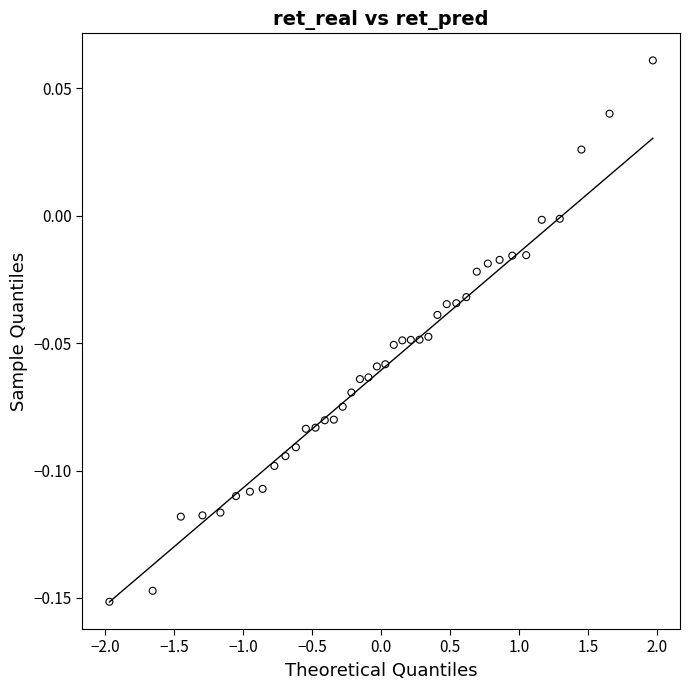

How many data points are displayed?

40